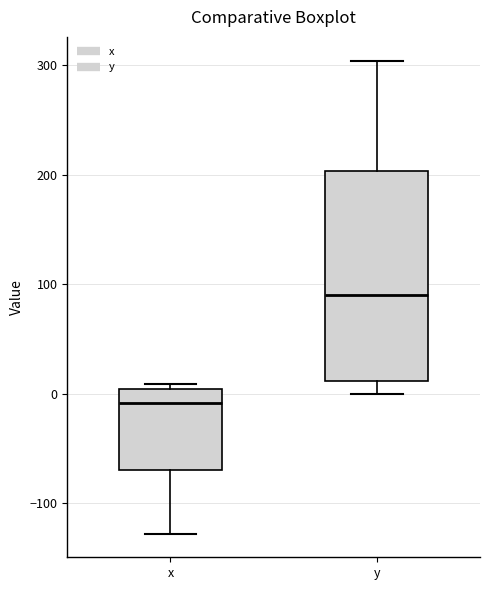

Reading left to right, read every box against the y-axis: the position of its median line, the range the box covers, and the ends of its whiskers. The values are not printed on the chart, so give them approximately, as read against the axis.

x: median -10, box -70 to 0, whiskers -130 to 10
y: median 90, box 10 to 200, whiskers 0 to 300